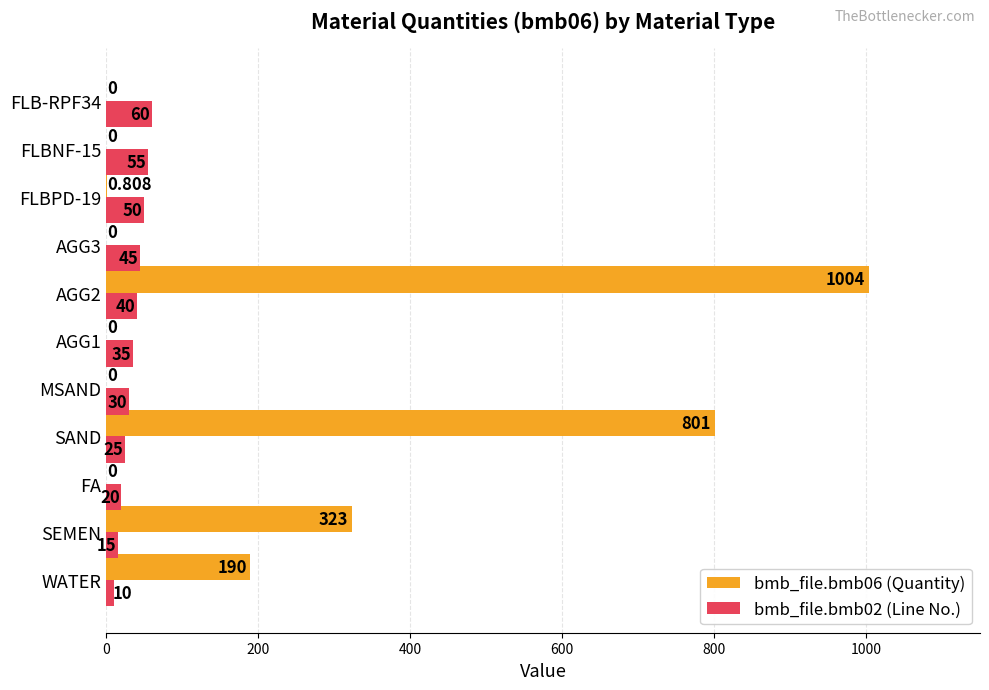

Is the value of bmb_file.bmb06 (Quantity) at MSAND greater than the value of bmb_file.bmb02 (Line No.) at FLBPD-19?

No